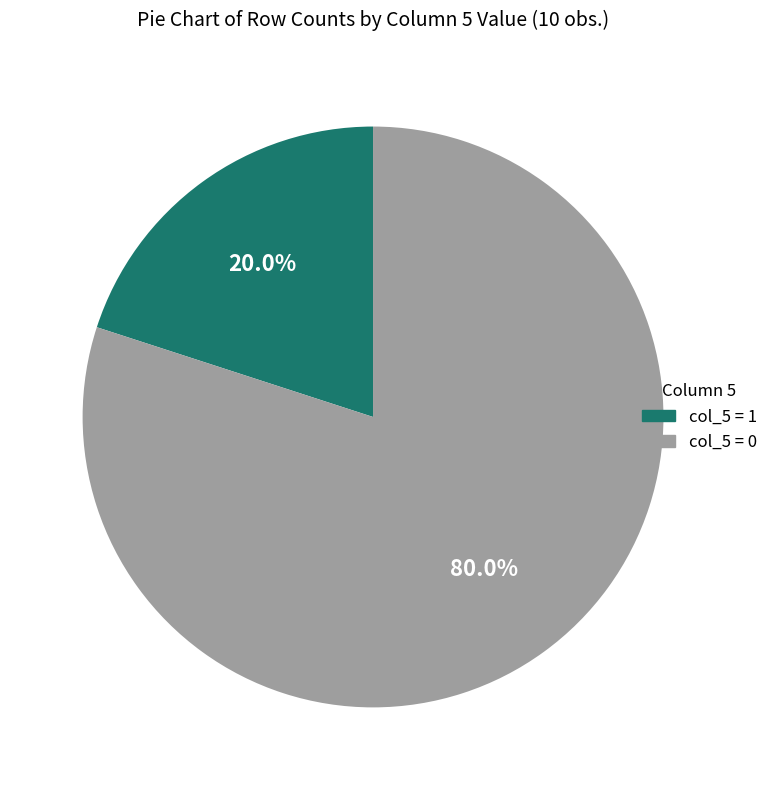

Which slice represents more than half of the pie?

col_5 = 0